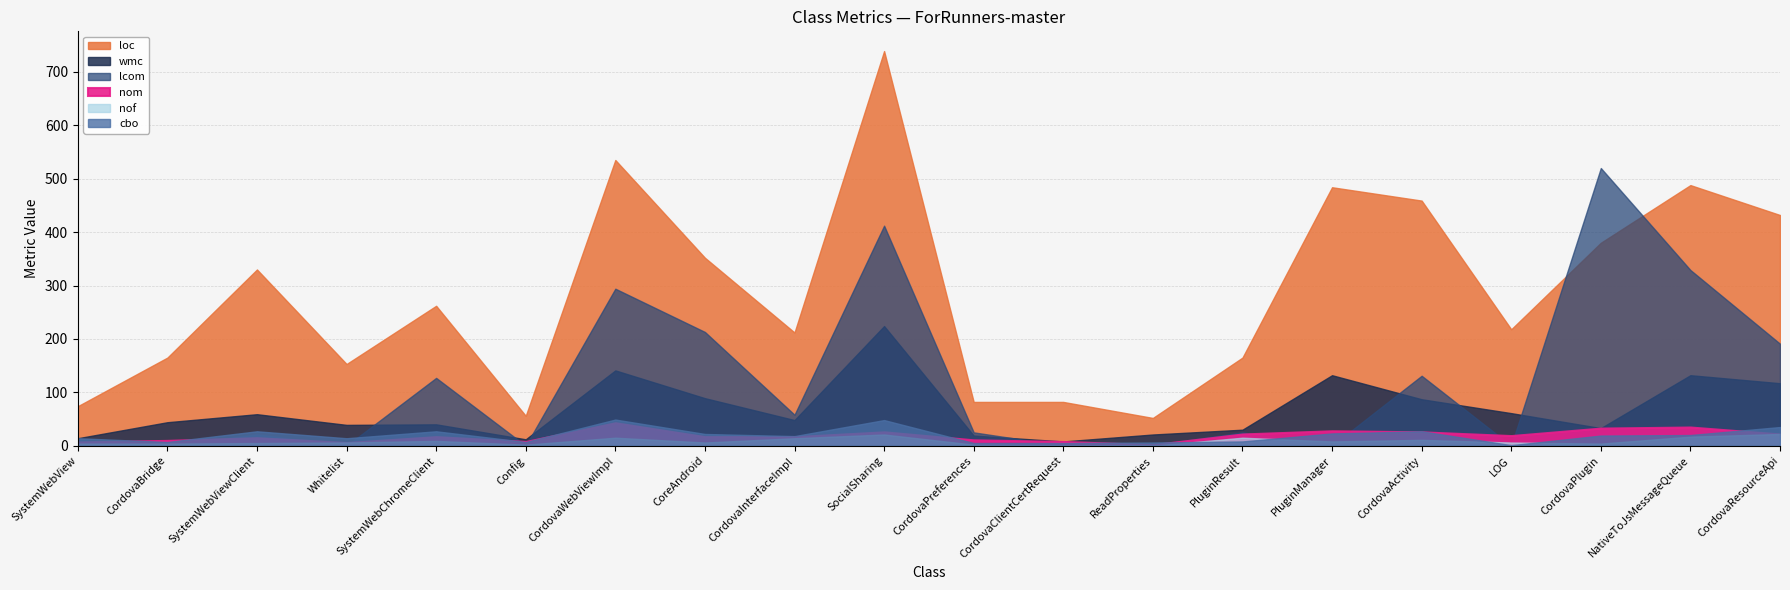

What are all the series names shown in the legend?

loc, wmc, lcom, nom, nof, cbo